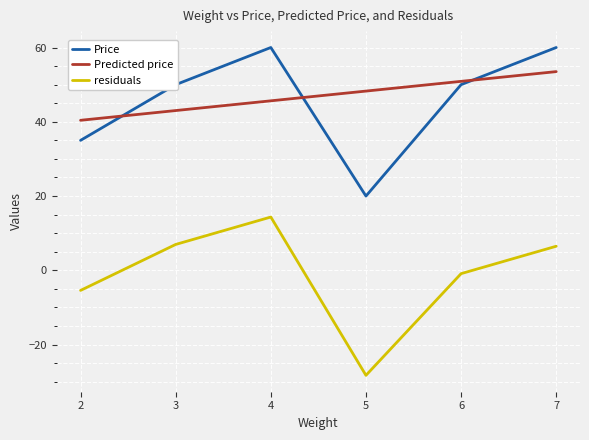

What is the difference between the highest and lowest values at 3?

43.0